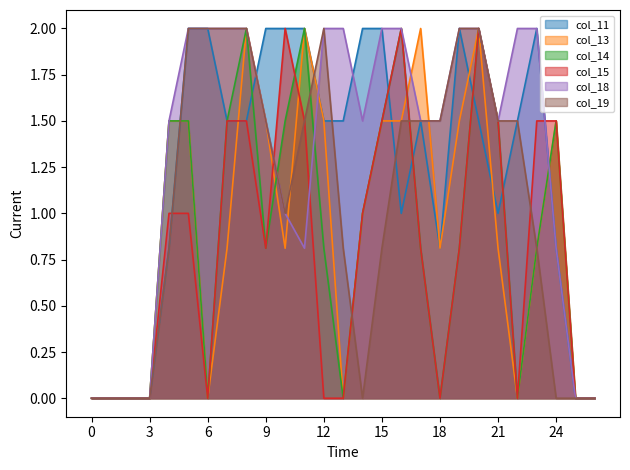

Rank the categories by col_19 value from highest to lowest.

5, 6, 7, 8, 12, 19, 20, 9, 11, 16, 17, 18, 21, 22, 10, 4, 13, 15, 23, 0, 1, 2, 3, 14, 24, 25, 26